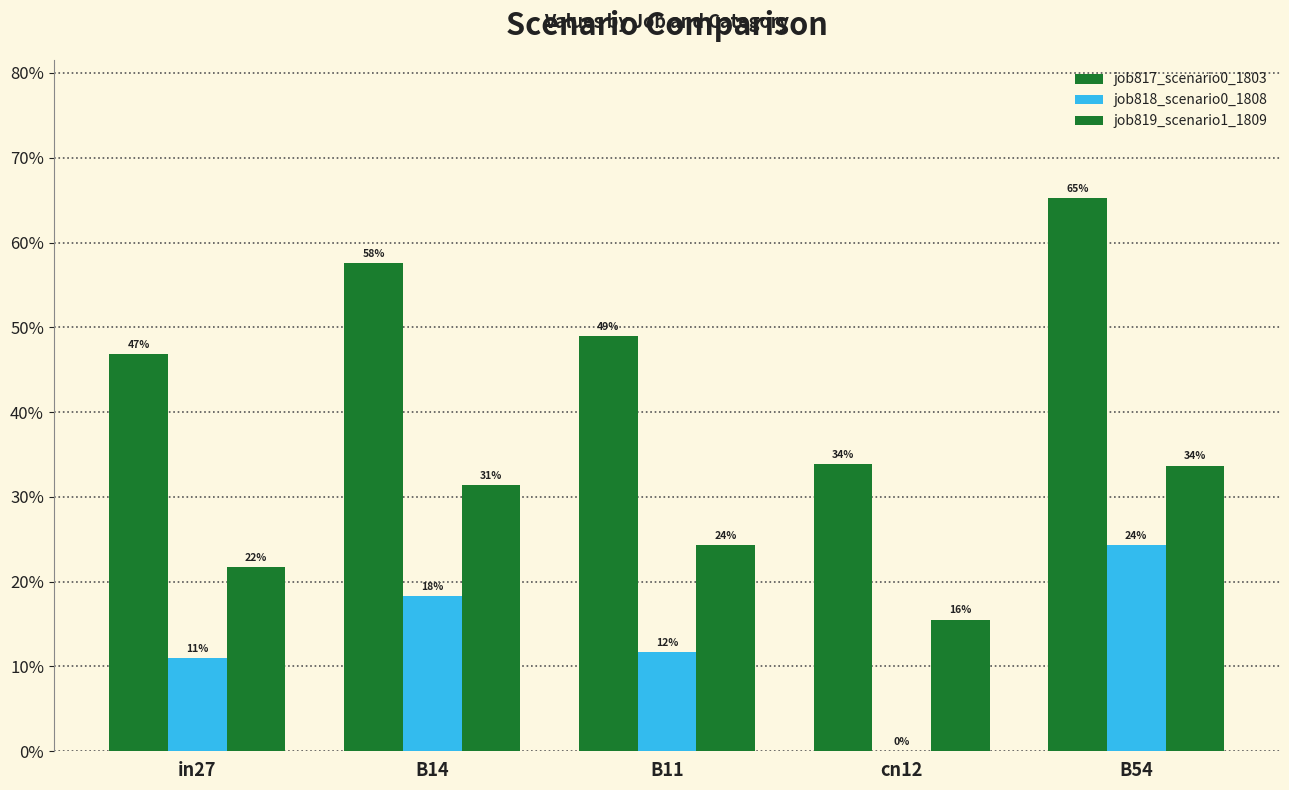

What is the difference between the second highest and second lowest values in the job817_scenario0_1803 series?

0.1